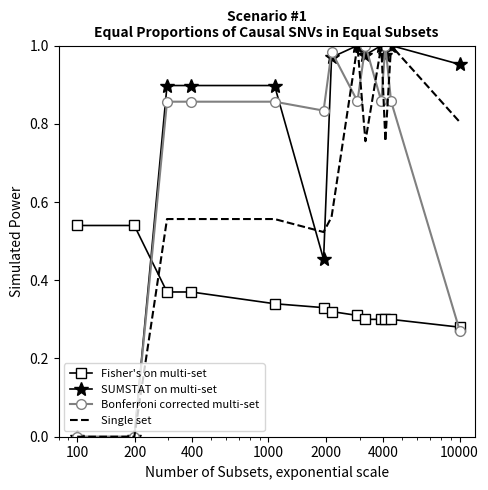

After their last crossing, which series has the higher values: Fisher's on multi-set or Single set?

Single set